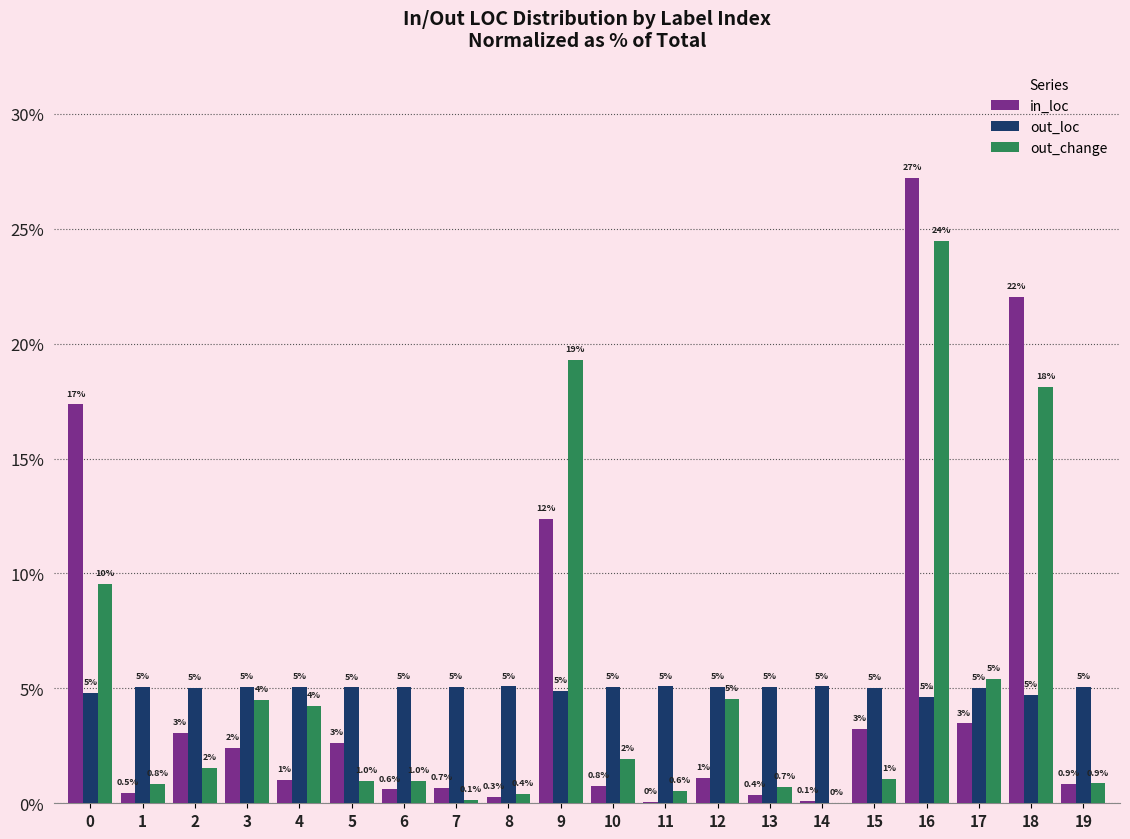

What value does the out_change series have at 0?

9.5